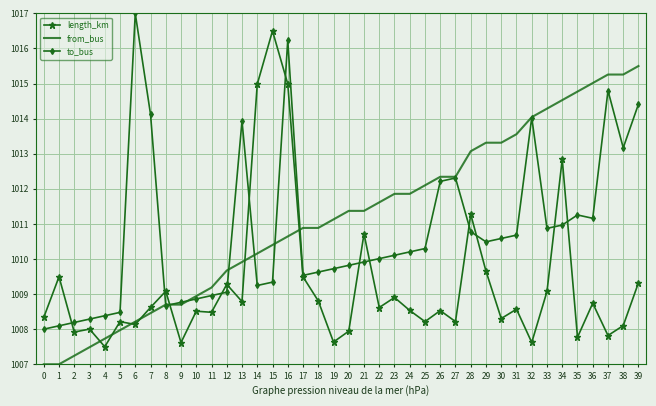

True or false: length_km and to_bus intersect in this chart.

True